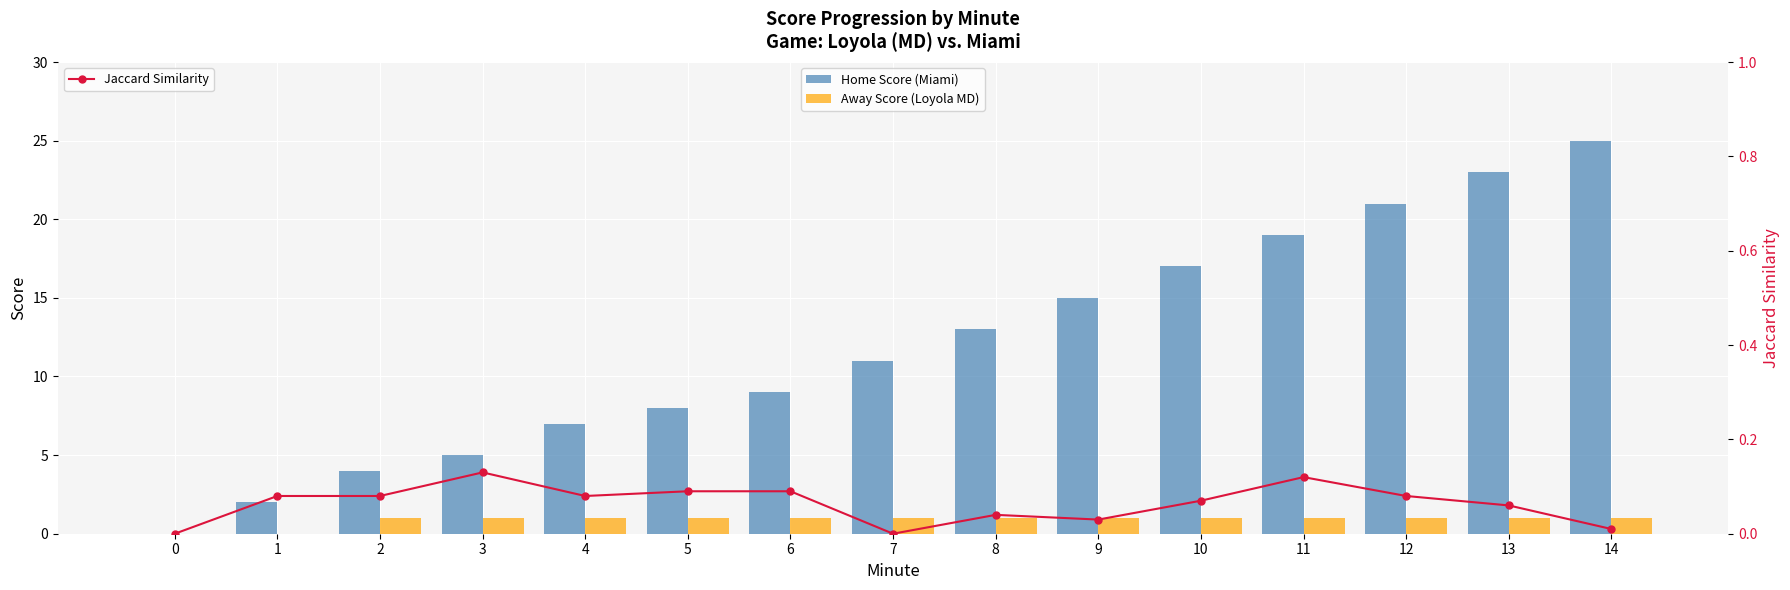

Reading left to right, list all the values displayed in this chart.

Home Score (Miami): 0.0	2.0	4.0	5.0	7.0	8.0	9.0	11.0	13.0	15.0	17.0	19.0	21.0	23.0	25.0
Away Score (Loyola MD): 0.0	0.0	1.0	1.0	1.0	1.0	1.0	1.0	1.0	1.0	1.0	1.0	1.0	1.0	1.0
Jaccard Similarity: 0.0	0.1	0.1	0.1	0.1	0.1	0.1	0.0	0.0	0.0	0.1	0.1	0.1	0.1	0.0